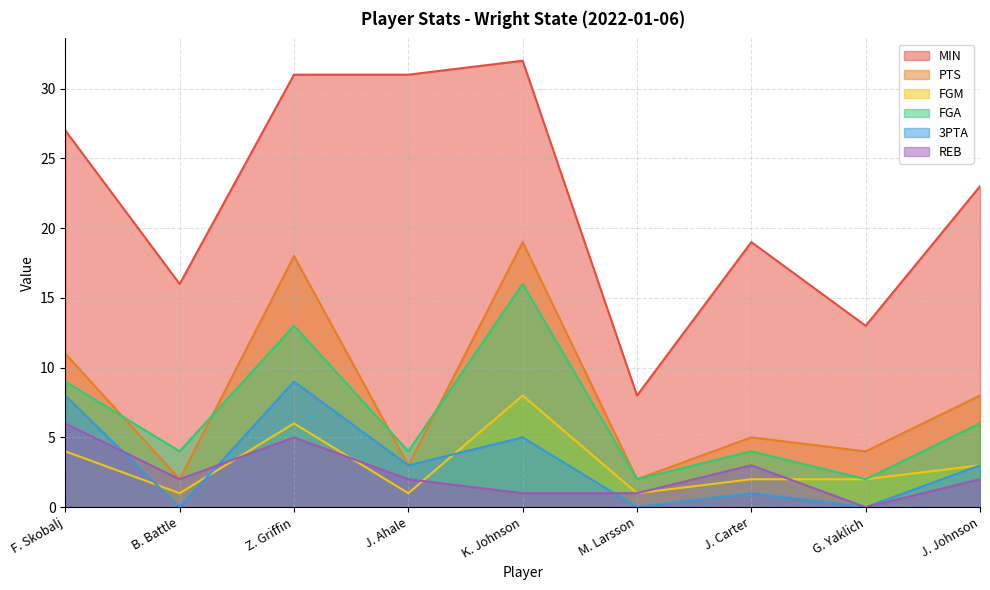

Is the value of 3PTA at B. Battle greater than the value of MIN at F. Skobalj?

No